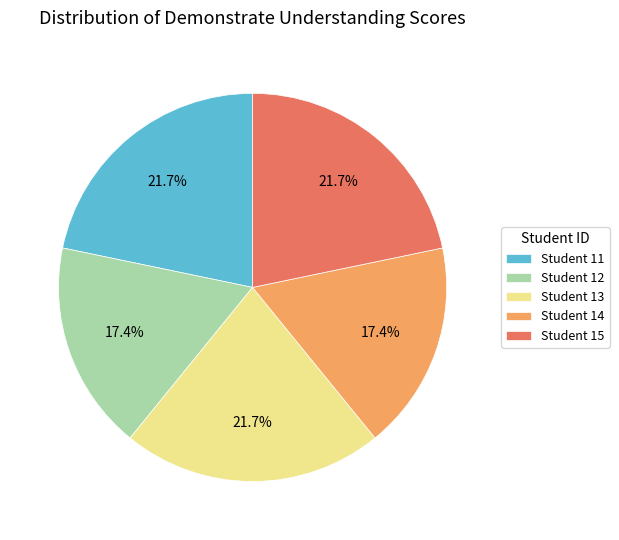

What is the total percentage of Student 14 and Student 11?

39.1%